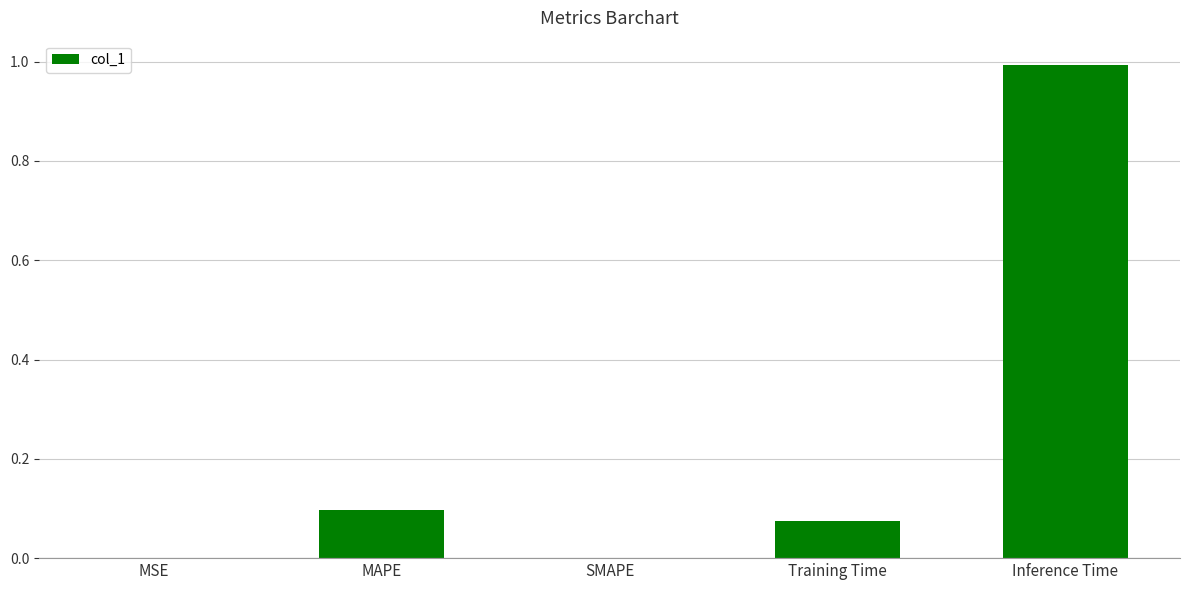

The value at Inference Time is 1.7. True or false?

False